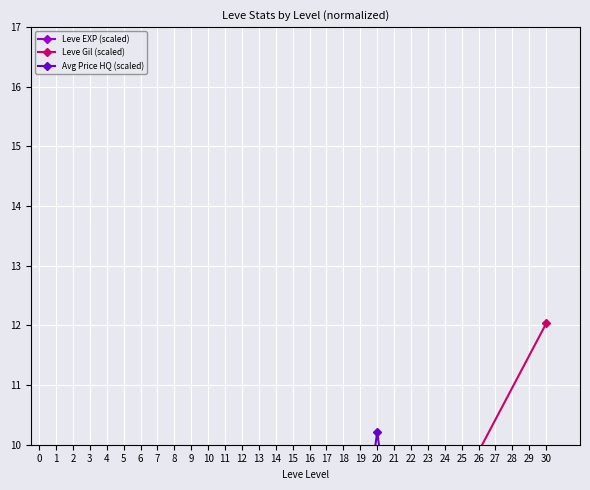

At which category does Avg Price HQ (scaled) reach its first local peak?

5